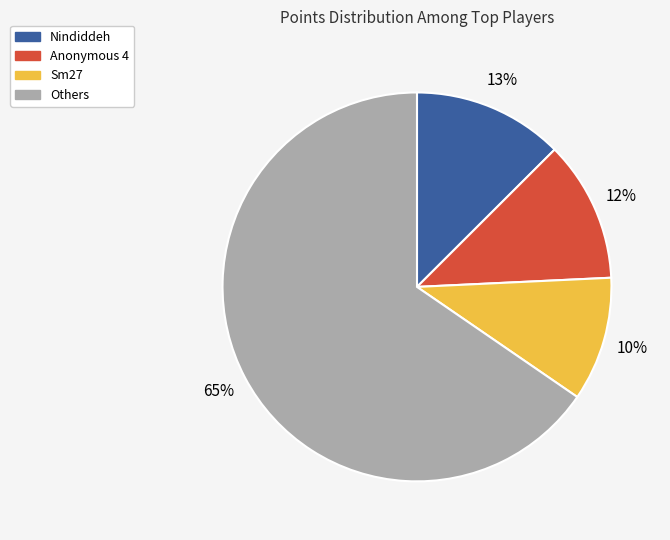

Count the number of slices in the pie.

4